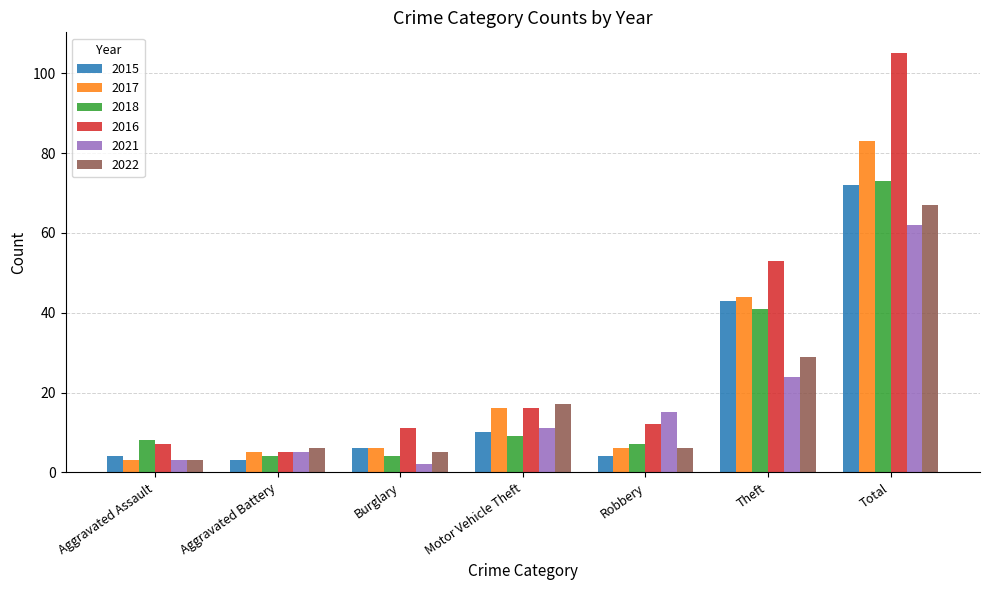

Which series has the widest spread of values?

2016